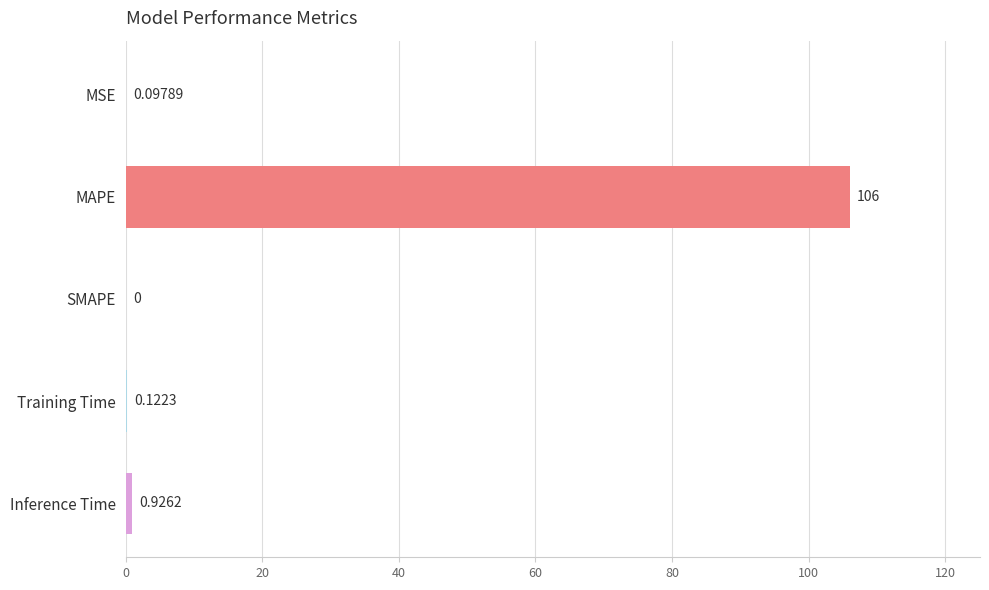

Which category has the highest value across all series?

MAPE